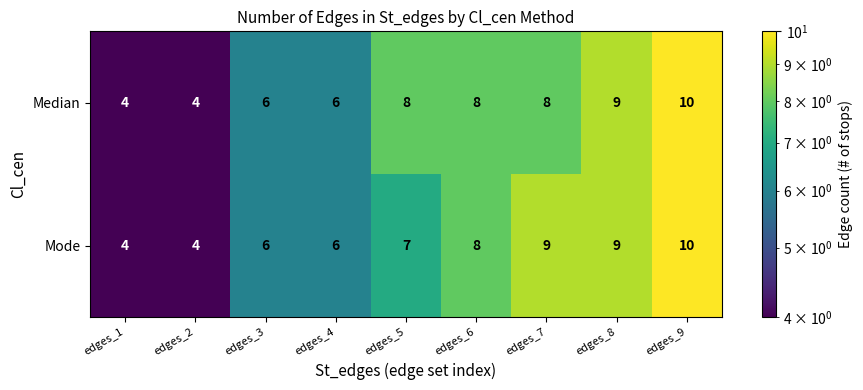

The value of Median at edges_7 is 8. True or false?

True